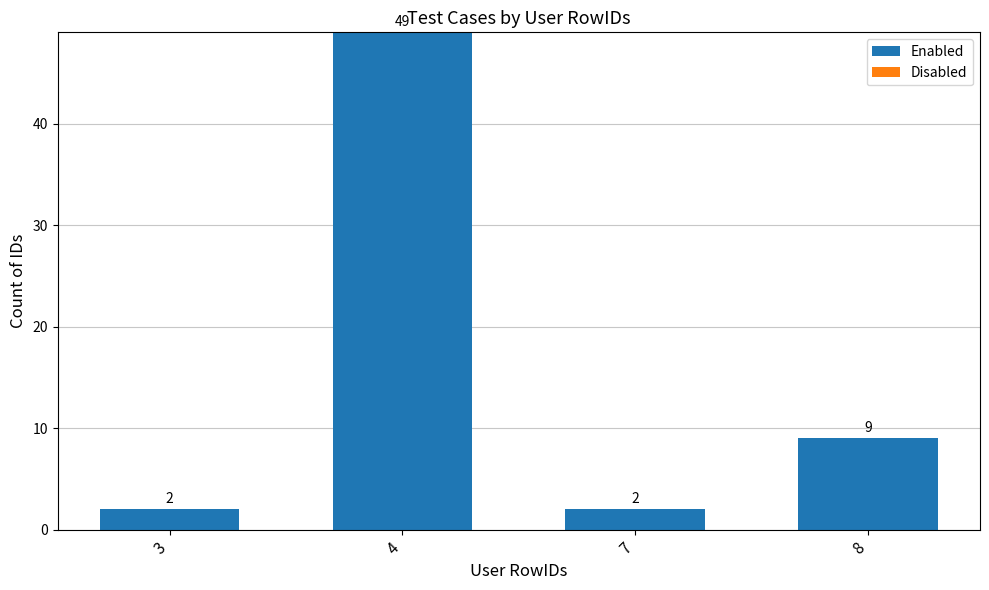

Reading left to right, extract all data points from this chart.

3=2	4=49	7=2	8=9